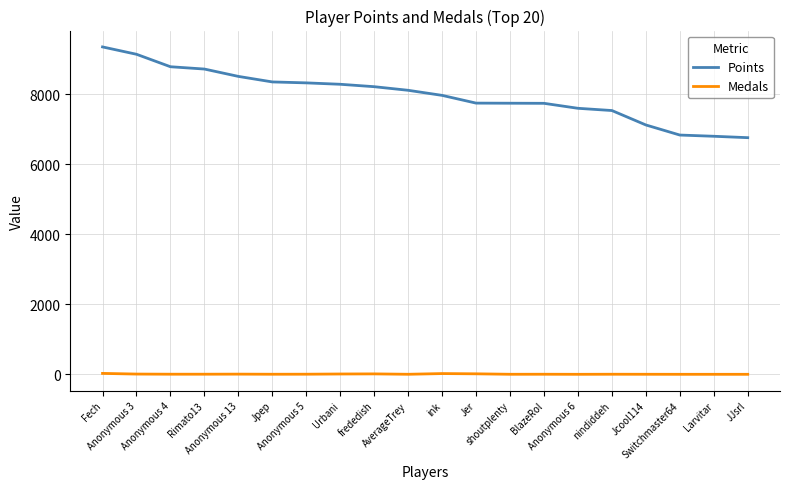

List the series in order of their peak value, lowest first.

Medals, Points